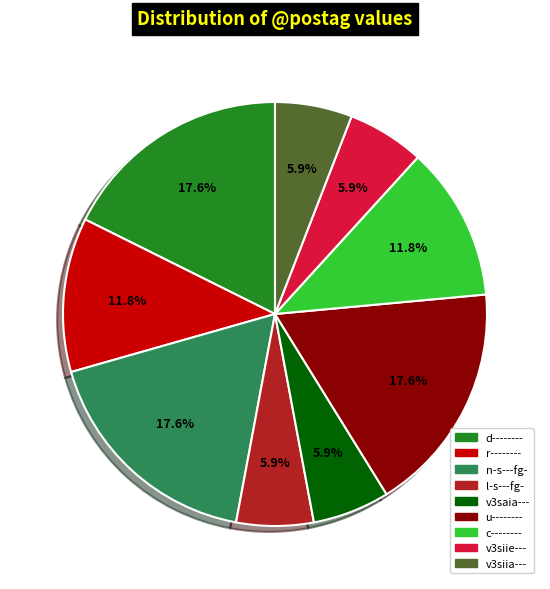

Is there any slice that represents more than half of the pie?

No